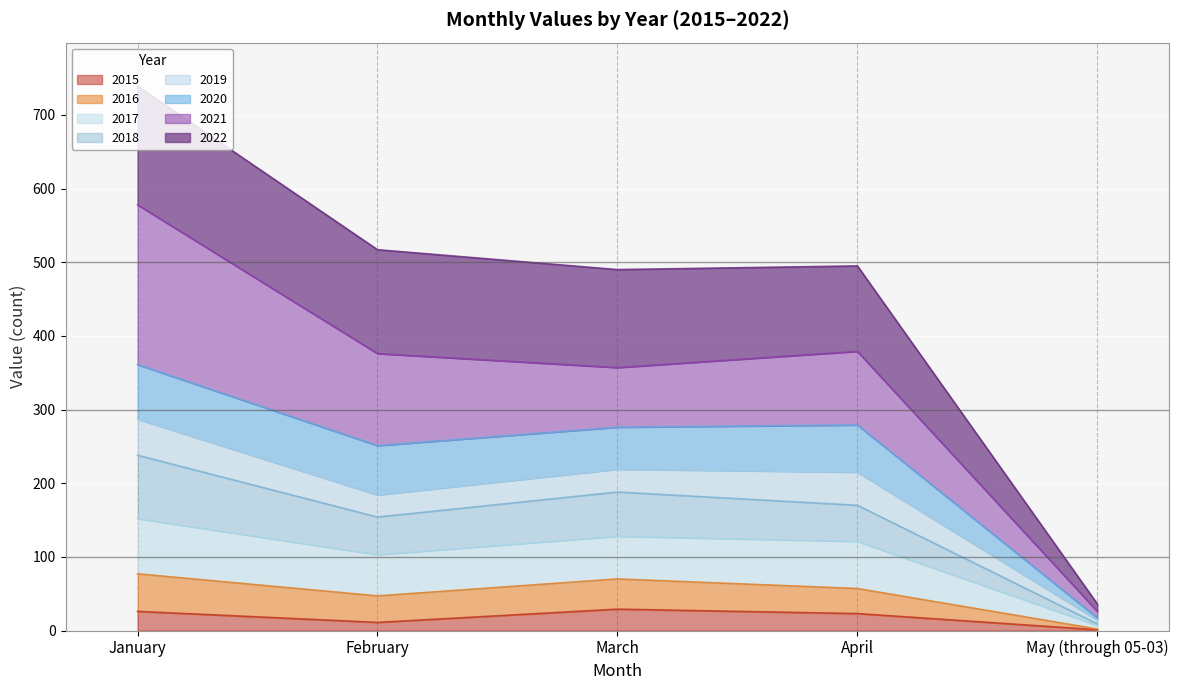

What are all the series names shown in the legend?

2015, 2016, 2017, 2018, 2019, 2020, 2021, 2022